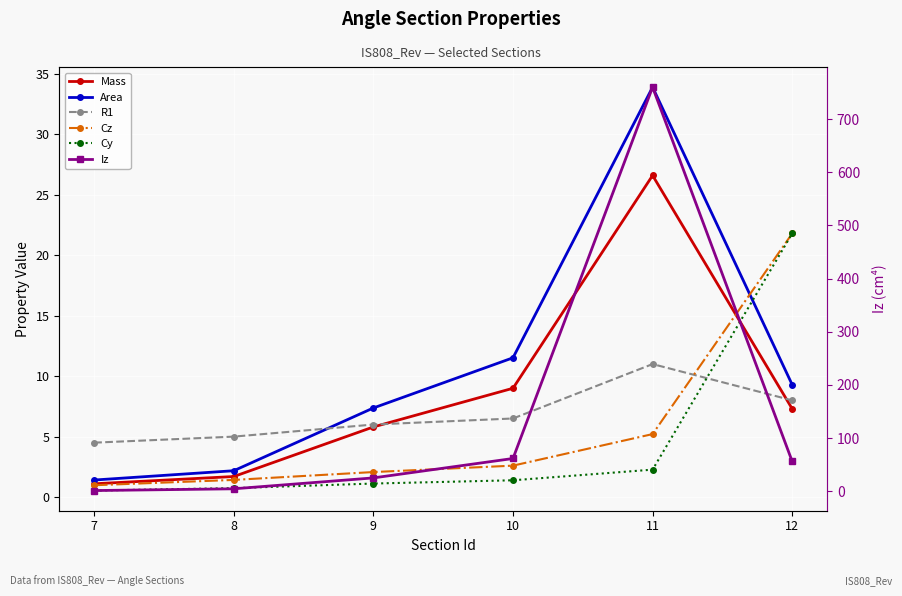

True or false: Mass has more than 0 points higher than both neighbors.

True